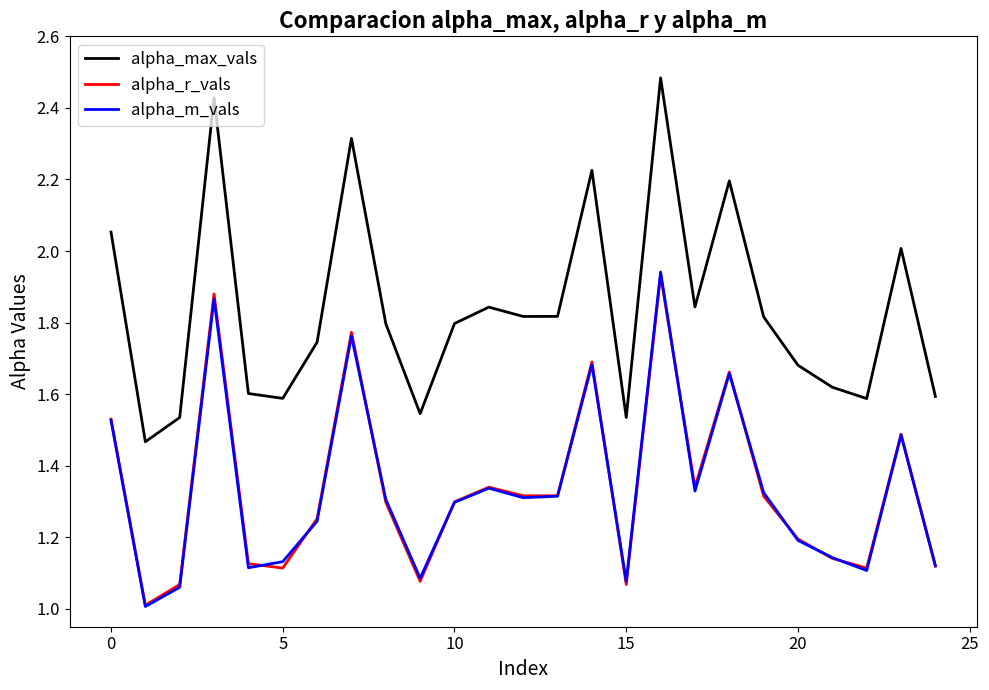

At how many categories does at least one series exceed 1?

25